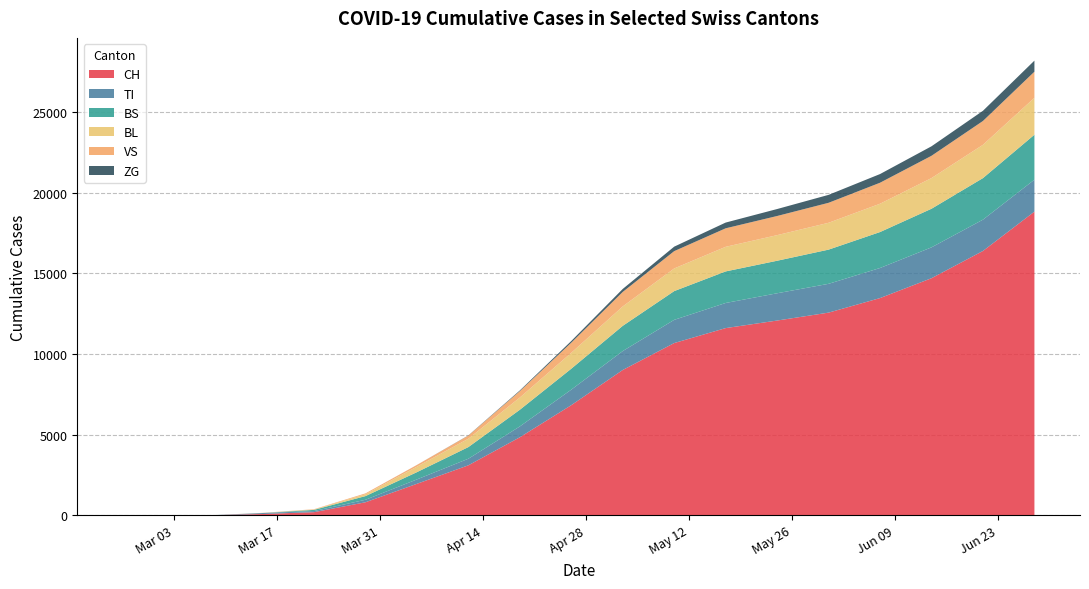

Reading left to right, what are all the values shown in this chart?

CH: 0=0	1=0	2=3	3=79	4=192	5=806	6=1951	7=3098	8=4837	9=6827	10=9009	11=10678	12=11606	13=12074	14=12565	15=13467	16=14699	17=16389	18=18827
TI: 0=0	1=0	2=0	3=61	4=70	5=155	6=272	7=408	8=671	9=962	10=1173	11=1439	12=1557	13=1691	14=1786	15=1865	16=1913	17=1940	18=1980
BS: 0=0	1=0	2=0	3=0	4=73	5=228	6=450	7=722	8=1033	9=1299	10=1564	11=1783	12=1957	13=2017	14=2120	15=2229	16=2394	17=2577	18=2789
BL: 0=0	1=0	2=0	3=5	4=21	5=115	6=339	7=519	8=759	9=987	10=1203	11=1404	12=1526	13=1587	14=1665	15=1756	16=1902	17=2065	18=2290
VS: 0=0	1=0	2=0	3=6	4=19	5=54	6=107	7=195	8=398	9=627	10=899	11=1074	12=1147	13=1187	14=1239	15=1302	16=1381	17=1477	18=1618
ZG: 0=0	1=0	2=0	3=0	4=0	5=0	6=2	7=12	8=42	9=104	10=185	11=278	12=356	13=432	14=492	15=538	16=589	17=632	18=686